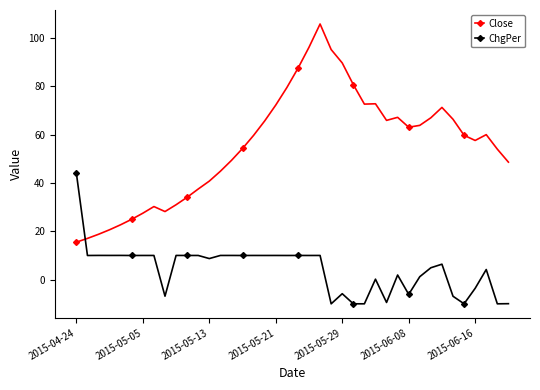

Which series has the widest spread of values?

Close